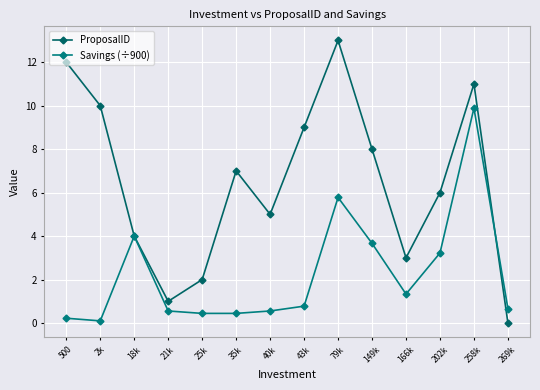

Between 2k and 18k, which series saw the biggest shift?

ProposalID